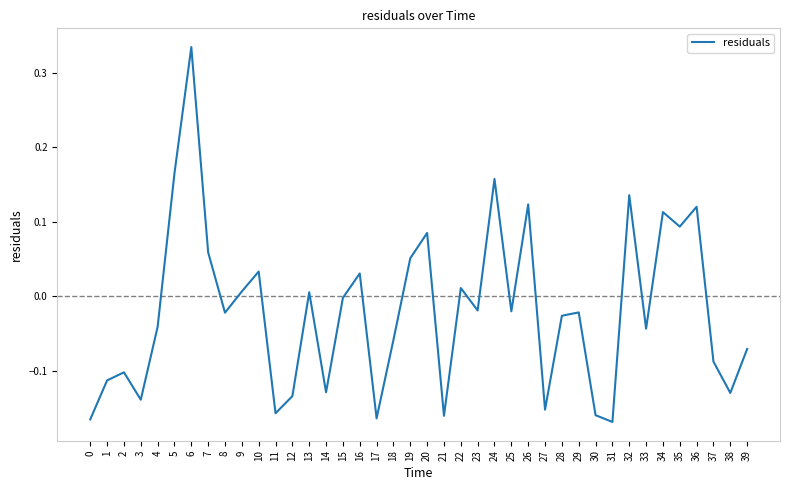

Where does the data first go above 0?

5